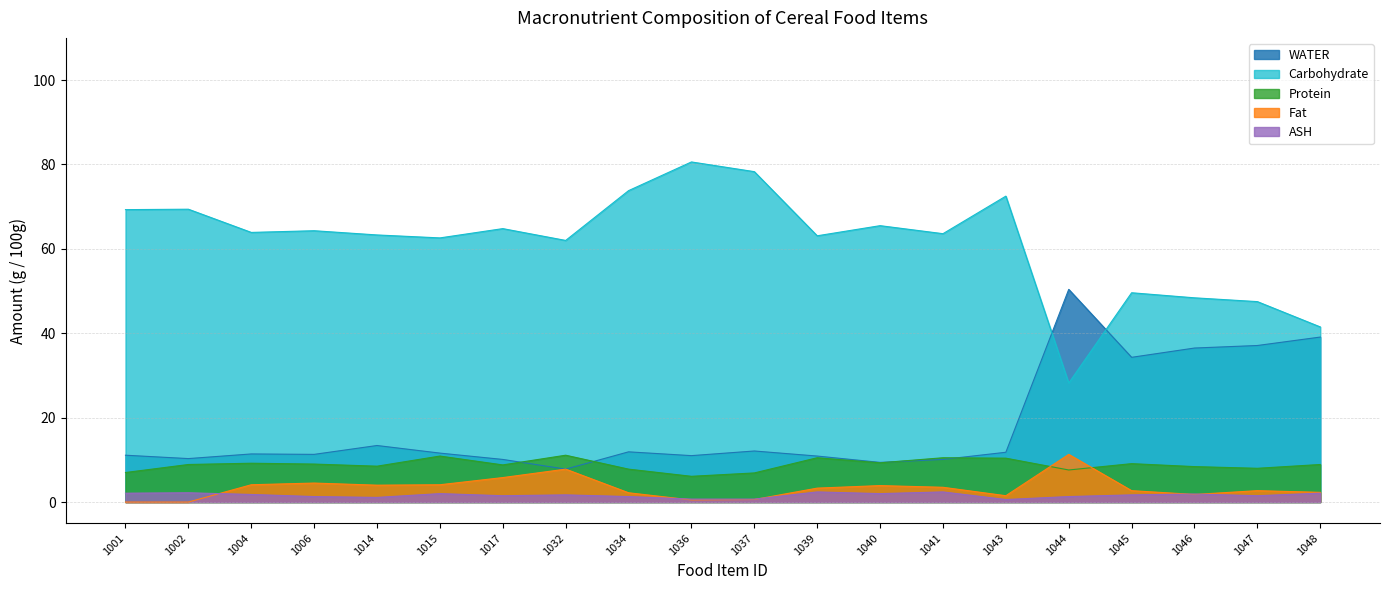

Reading left to right, list all the values displayed in this chart.

WATER: 11.1	10.3	11.4	11.3	13.4	11.6	10.1	7.8	11.9	11.0	12.1	10.9	9.4	10.1	11.8	50.4	34.3	36.5	37.1	39.1
Carbohydrate: 69.3	69.4	63.9	64.3	63.3	62.6	64.8	62.0	73.8	80.6	78.3	63.1	65.5	63.6	72.5	28.2	49.6	48.4	47.5	41.5
Protein: 7.0	8.9	9.2	9.0	8.5	10.9	8.8	11.1	7.8	6.1	6.9	10.5	9.3	10.5	10.4	7.6	9.1	8.4	8.0	8.9
Fat: 0.0	0.0	4.1	4.5	4.0	4.1	5.8	7.8	2.2	0.5	0.6	3.3	3.9	3.5	1.5	11.3	2.7	1.8	2.7	2.3
ASH: 2.1	2.2	1.8	1.3	1.1	2.0	1.5	1.7	1.3	0.7	0.7	2.4	2.0	2.4	0.6	1.3	1.7	1.9	1.5	2.1